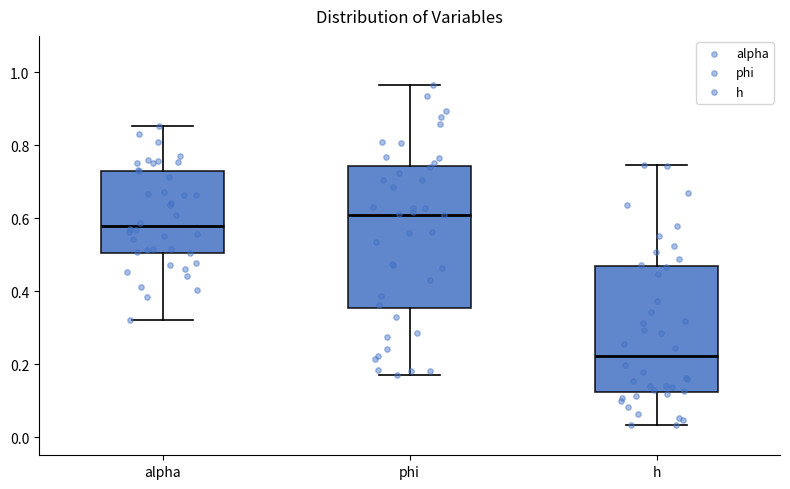

Where does the upper whisker of the box for h end on the y-axis? The values are not printed on the chart, so give them approximately, as read against the axis.

0.74